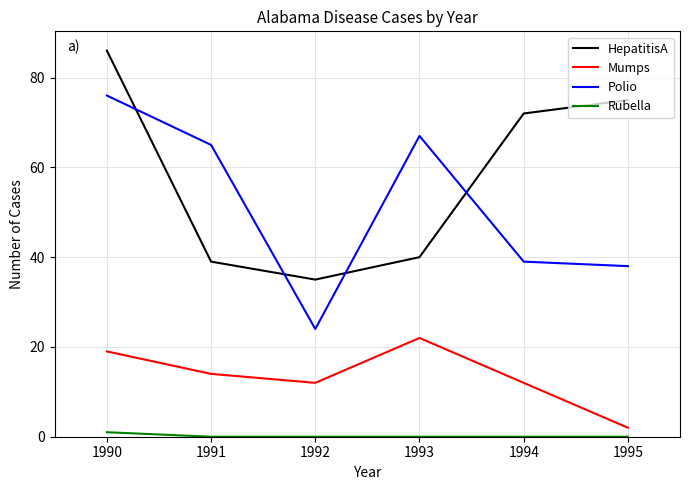

The Rubella series shows 0 at 1995. True or false?

True